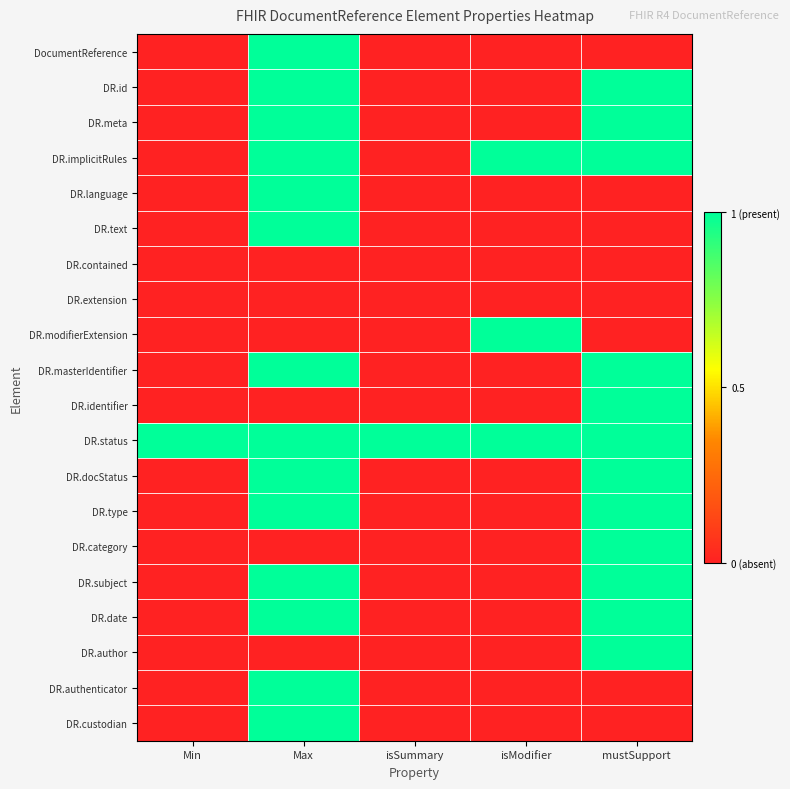

Rank the series by their maximum value, from lowest to highest.

DR.contained, DR.extension, DocumentReference, DR.id, DR.meta, DR.implicitRules, DR.language, DR.text, DR.modifierExtension, DR.masterIdentifier, DR.identifier, DR.status, DR.docStatus, DR.type, DR.category, DR.subject, DR.date, DR.author, DR.authenticator, DR.custodian